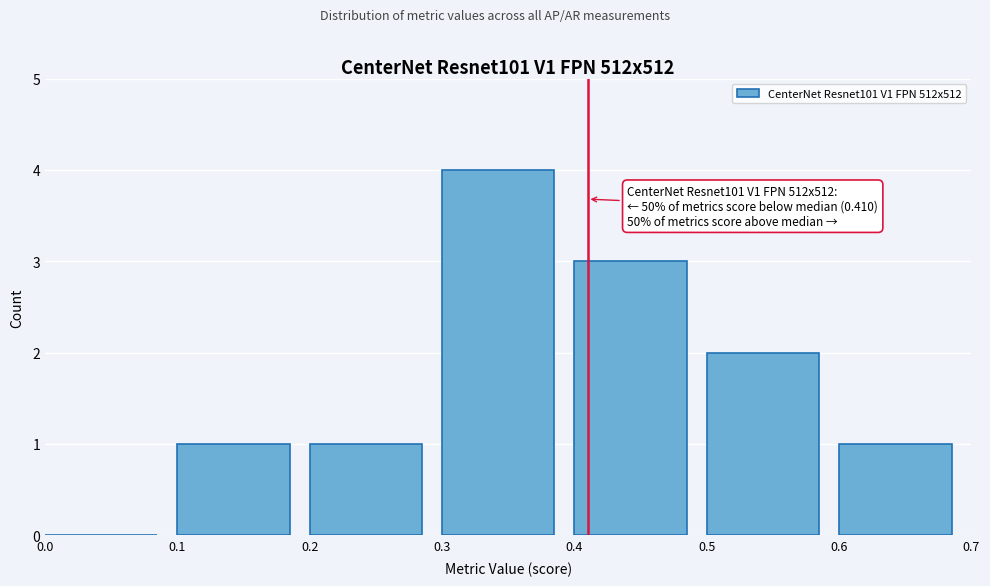

Over which range of the x-axis is the bar tallest?

0.3 to 0.4